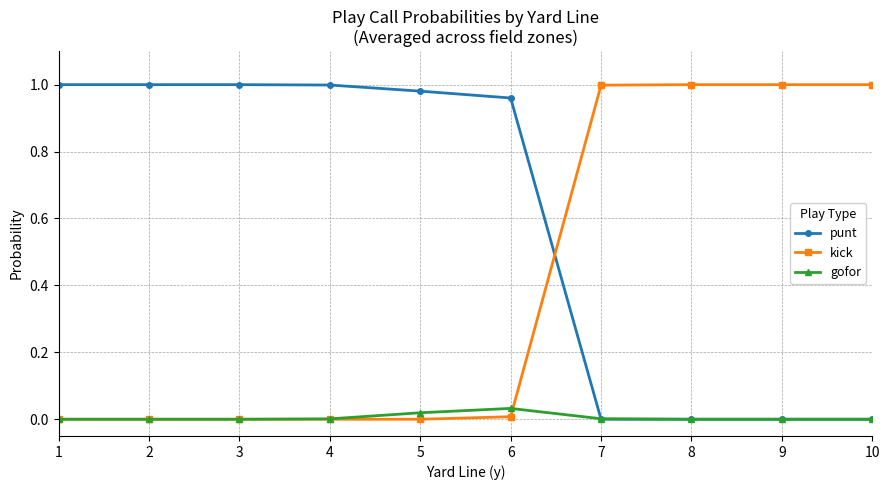

Rank the series by their average value, from highest to lowest.

punt, kick, gofor